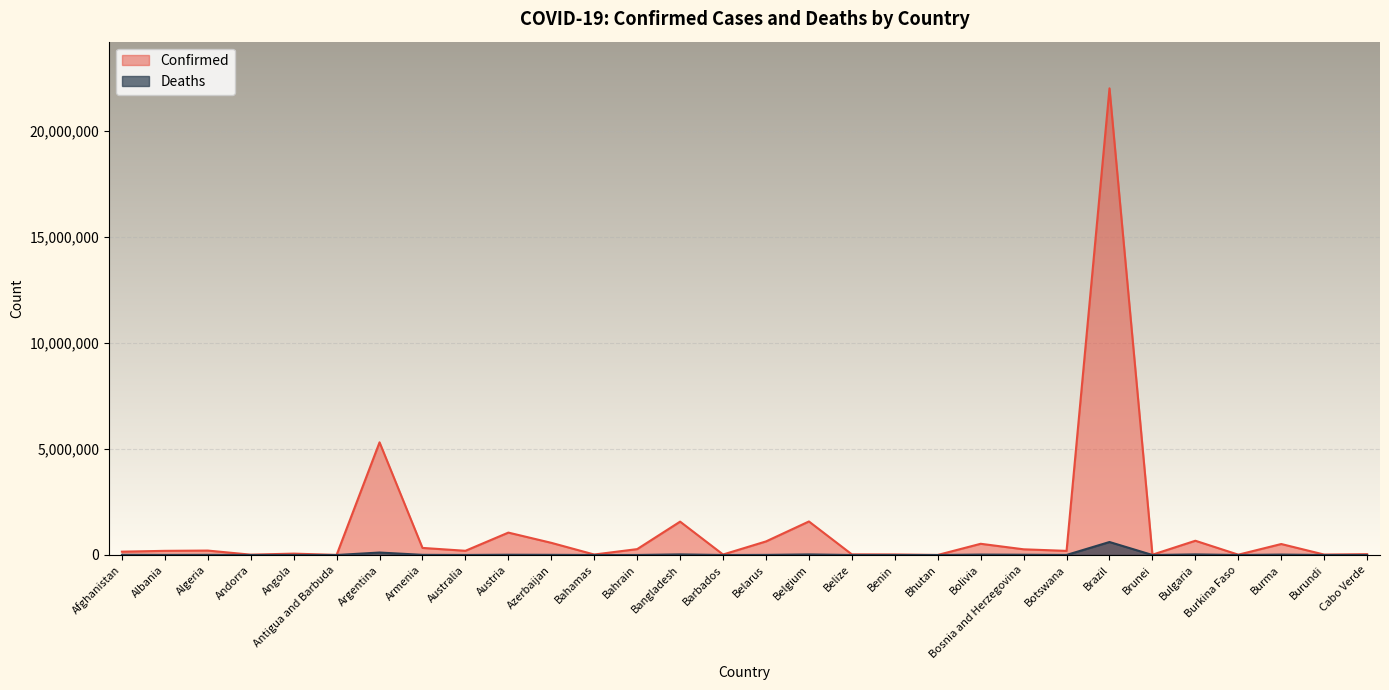

What is the label of the 26th point from the right?

Angola